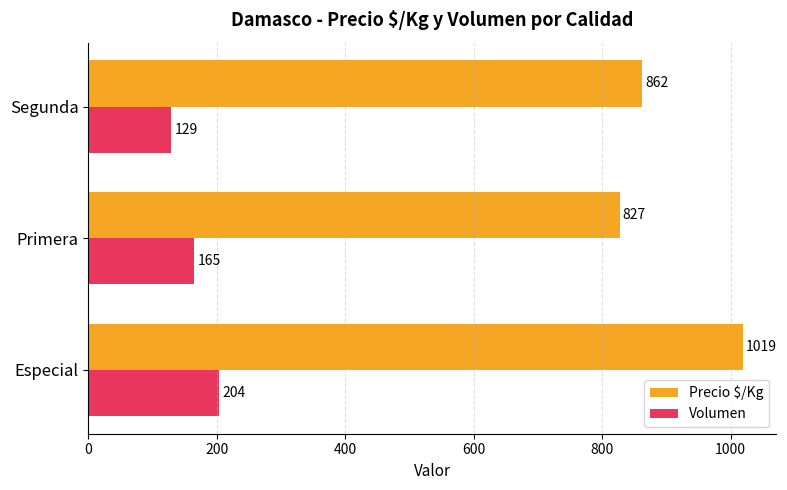

What value does the Volumen series have at Especial?

204